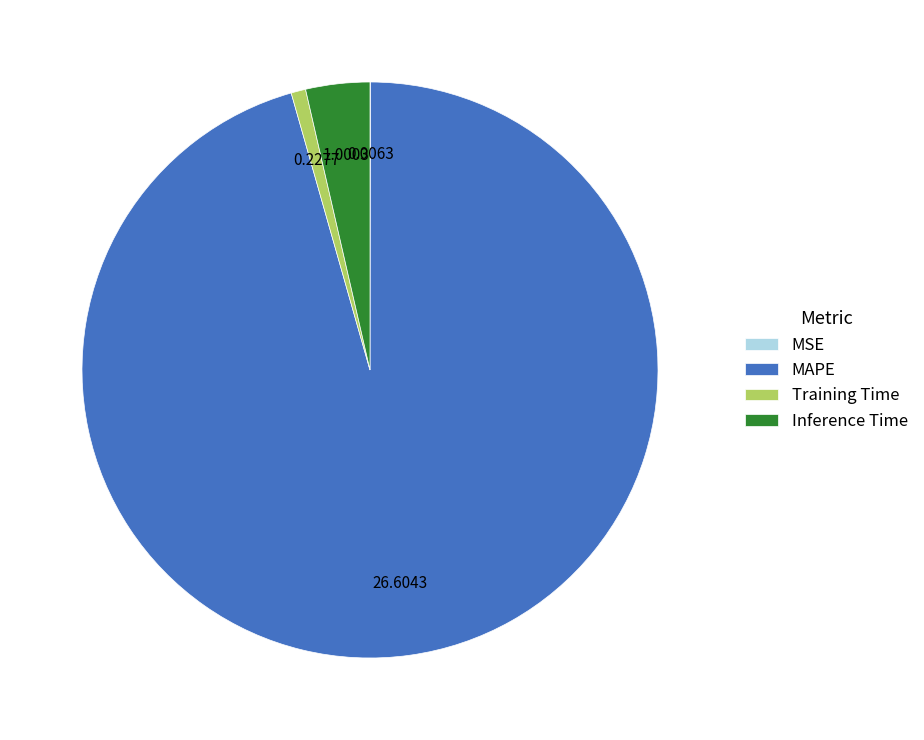

Does Inference Time account for over 50% of the chart?

No